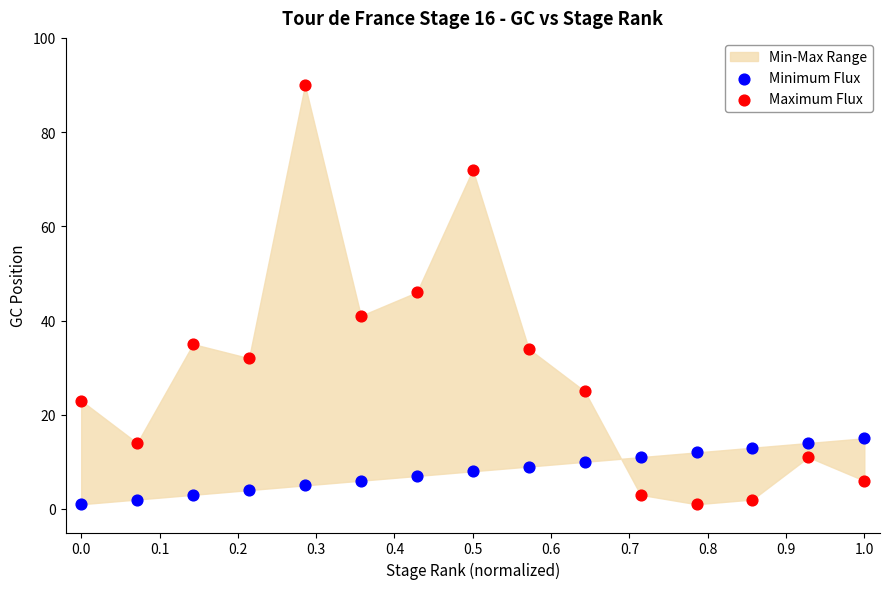

Which series contains the highest Y value?

Maximum Flux